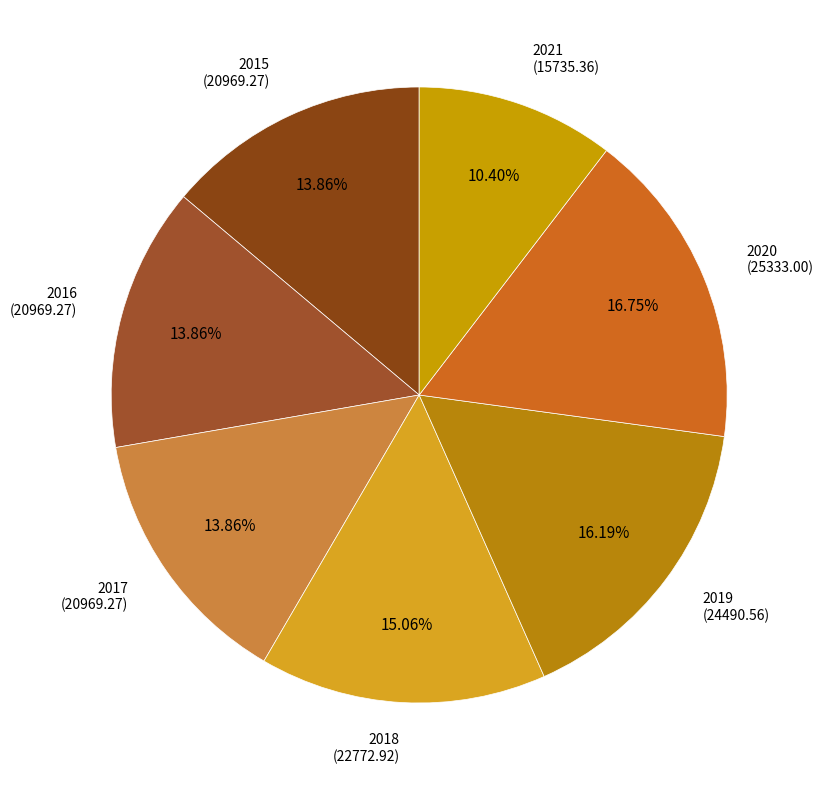

Count the number of slices in the pie.

7